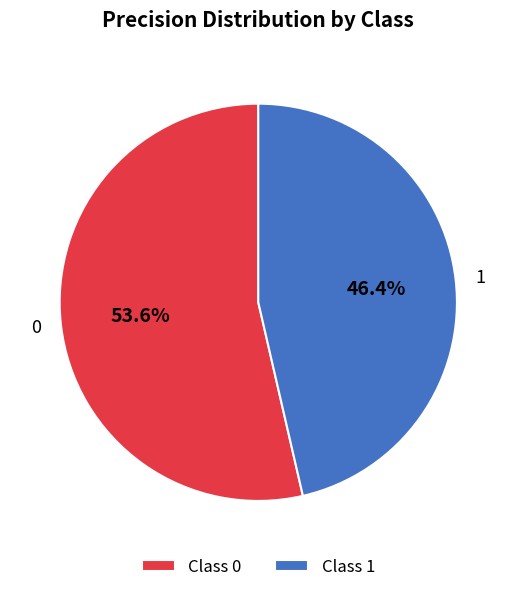

Combined, what portion of the pie is 0 and 1?

100.0%